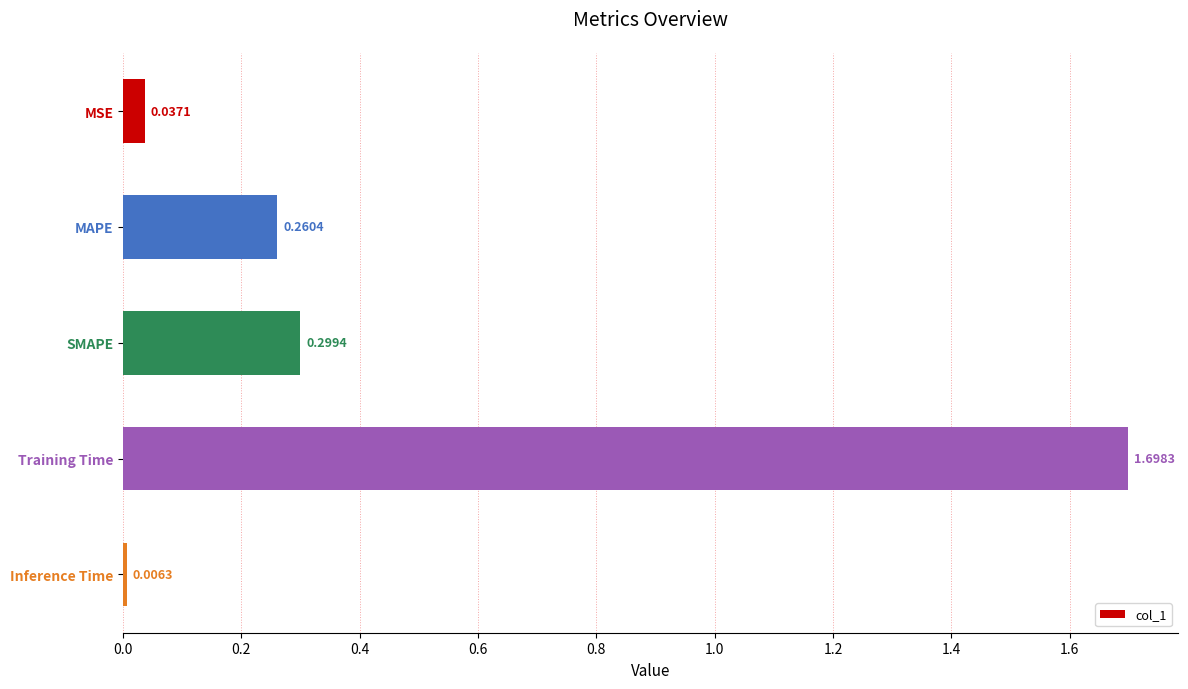

What is the change in value from MSE to Training Time?

+1.7